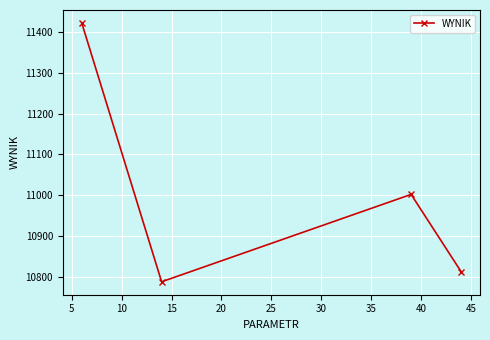

What is the minimum value shown in the chart?

10788